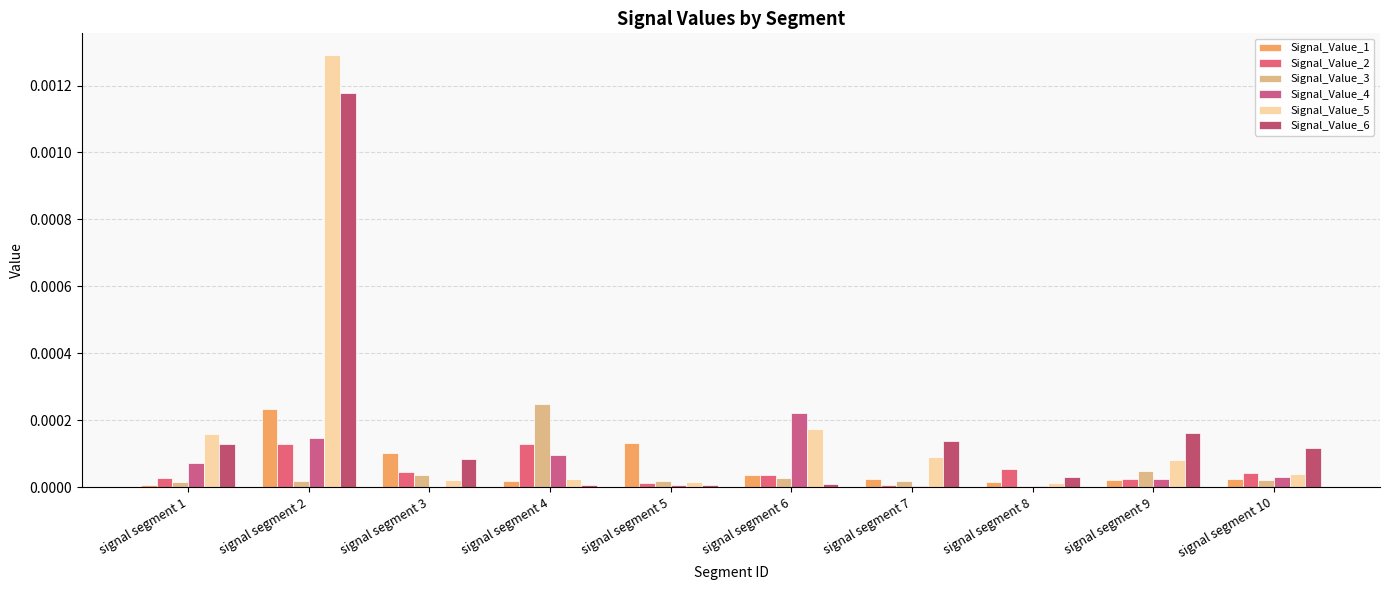

Is it true that Signal_Value_2 equals 0.0 at signal segment 9?

True